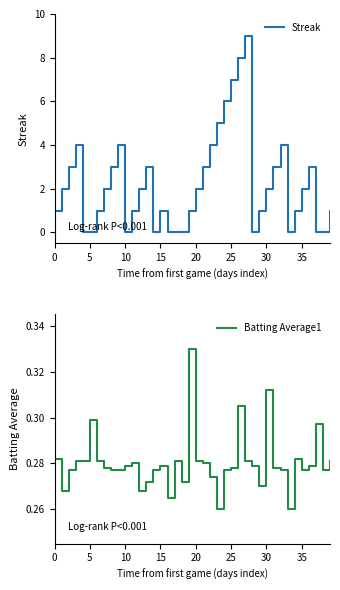

Reading left to right, extract all data points from this chart.

Streak: 1.0	2.0	3.0	4.0	0.0	0.0	1.0	2.0	3.0	4.0	0.0	1.0	2.0	3.0	0.0	1.0	0.0	0.0	0.0	1.0	2.0	3.0	4.0	5.0	6.0	7.0	8.0	9.0	0.0	1.0	2.0	3.0	4.0	0.0	1.0	2.0	3.0	0.0	0.0	1.0
Batting Average1: 0.3	0.3	0.3	0.3	0.3	0.3	0.3	0.3	0.3	0.3	0.3	0.3	0.3	0.3	0.3	0.3	0.3	0.3	0.3	0.3	0.3	0.3	0.3	0.3	0.3	0.3	0.3	0.3	0.3	0.3	0.3	0.3	0.3	0.3	0.3	0.3	0.3	0.3	0.3	0.3